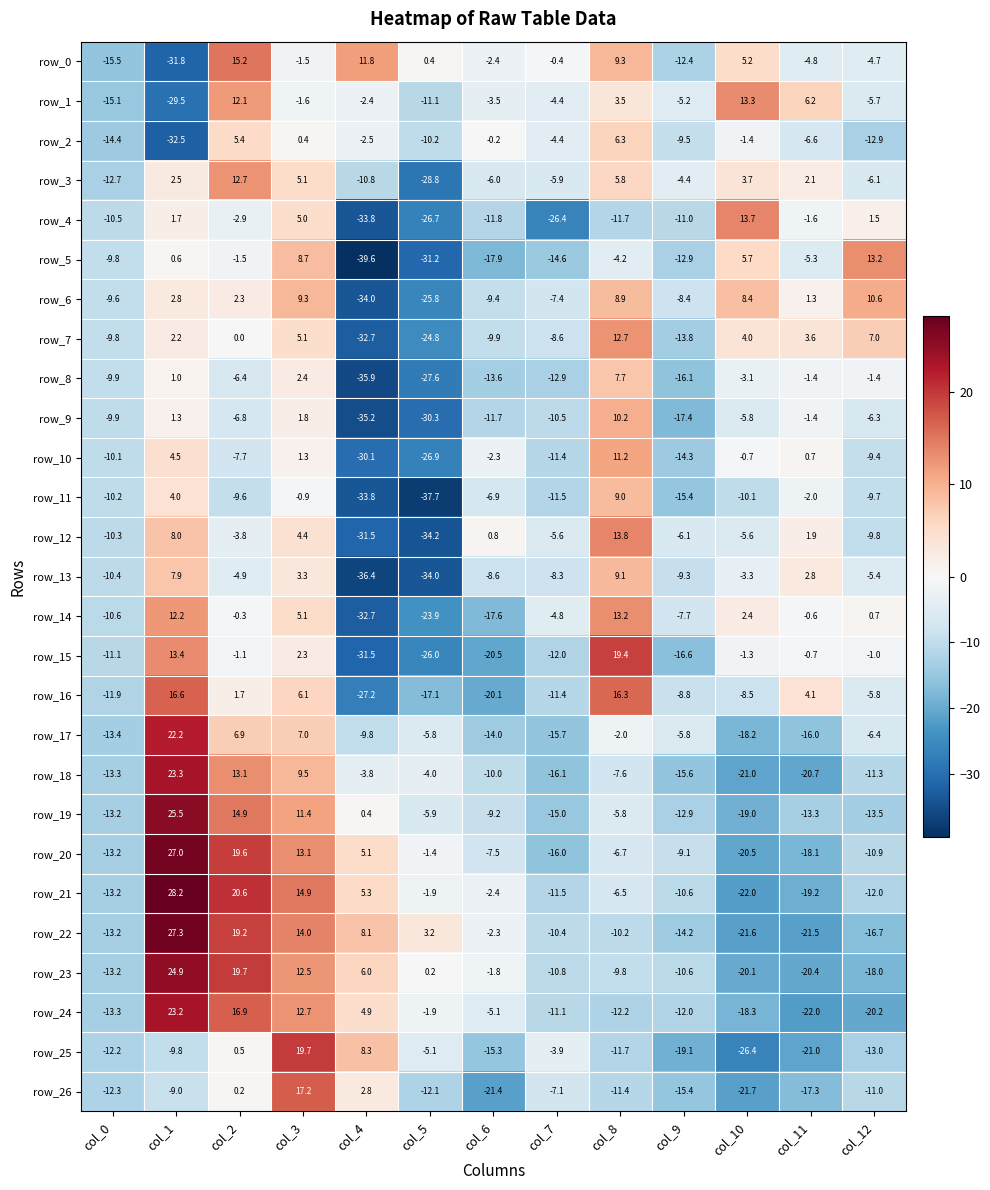

The row_19 series shows 25.5 at col_1. True or false?

True